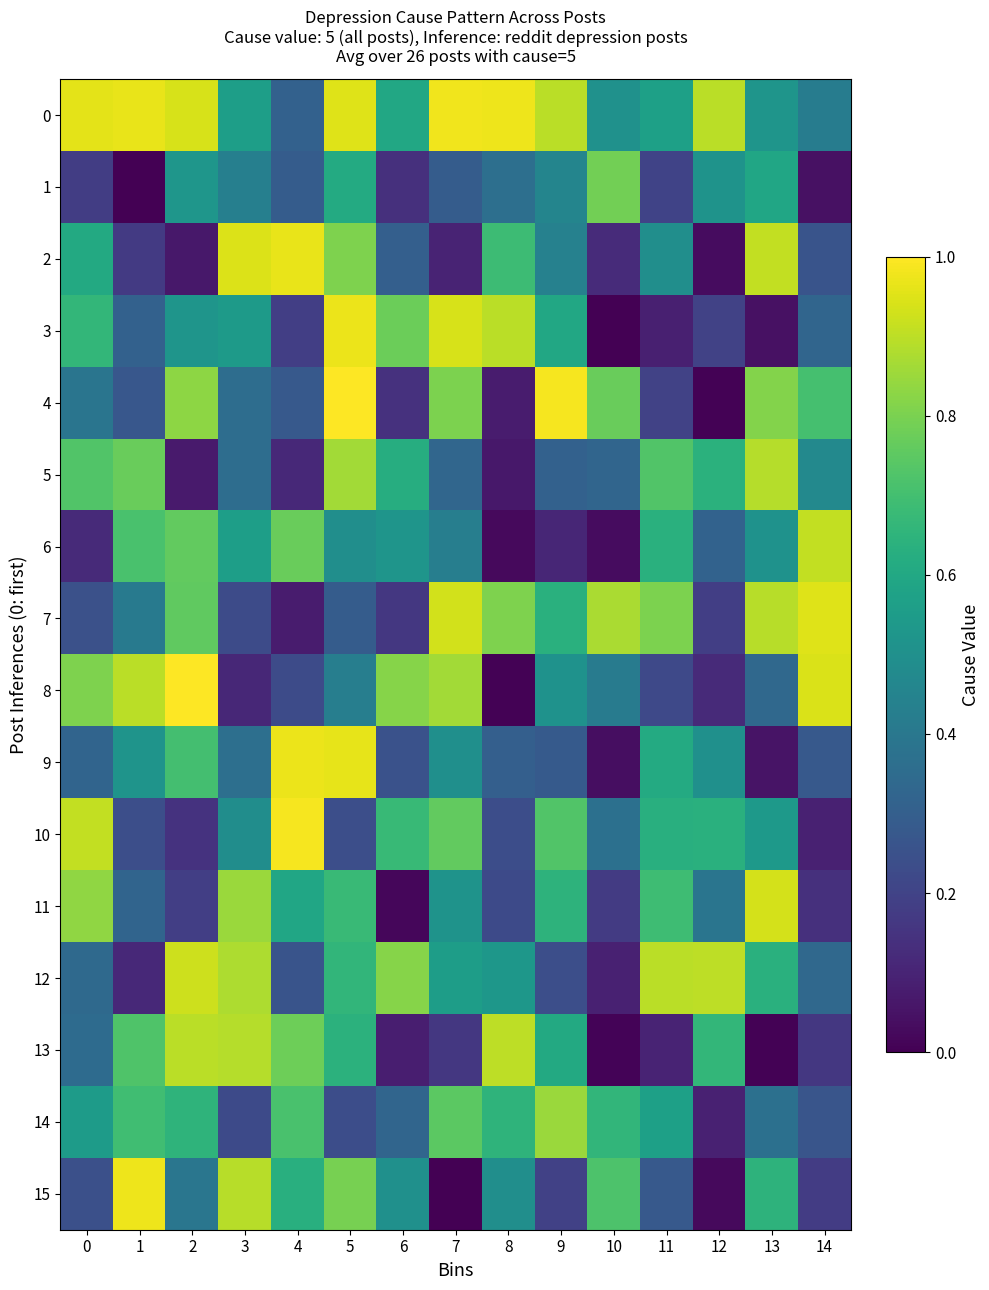

Reading left to right, extract all data points from this chart.

0: 0=1.0	1=1.0	2=0.9	3=0.6	4=0.3	5=0.9	6=0.6	7=1.0	8=1.0	9=0.9	10=0.5	11=0.6	12=0.9	13=0.5	14=0.4
1: 0=0.2	1=0.0	2=0.5	3=0.4	4=0.3	5=0.6	6=0.1	7=0.3	8=0.4	9=0.5	10=0.8	11=0.2	12=0.5	13=0.6	14=0.0
2: 0=0.6	1=0.2	2=0.1	3=0.9	4=1.0	5=0.8	6=0.3	7=0.1	8=0.7	9=0.4	10=0.1	11=0.5	12=0.0	13=0.9	14=0.3
3: 0=0.7	1=0.3	2=0.5	3=0.5	4=0.2	5=1.0	6=0.8	7=0.9	8=0.9	9=0.6	10=0.0	11=0.1	12=0.2	13=0.0	14=0.3
4: 0=0.4	1=0.3	2=0.8	3=0.4	4=0.3	5=1.0	6=0.1	7=0.8	8=0.1	9=1.0	10=0.8	11=0.2	12=0.0	13=0.8	14=0.7
5: 0=0.7	1=0.8	2=0.1	3=0.4	4=0.1	5=0.9	6=0.6	7=0.3	8=0.1	9=0.3	10=0.3	11=0.7	12=0.6	13=0.9	14=0.5
6: 0=0.1	1=0.7	2=0.8	3=0.6	4=0.8	5=0.5	6=0.5	7=0.4	8=0.0	9=0.1	10=0.0	11=0.6	12=0.3	13=0.5	14=0.9
7: 0=0.2	1=0.4	2=0.8	3=0.2	4=0.1	5=0.3	6=0.2	7=0.9	8=0.8	9=0.6	10=0.9	11=0.8	12=0.2	13=0.9	14=0.9
8: 0=0.8	1=0.9	2=1.0	3=0.1	4=0.2	5=0.4	6=0.8	7=0.9	8=0.0	9=0.5	10=0.4	11=0.2	12=0.1	13=0.3	14=0.9
9: 0=0.3	1=0.5	2=0.7	3=0.4	4=1.0	5=1.0	6=0.3	7=0.5	8=0.3	9=0.3	10=0.0	11=0.6	12=0.5	13=0.1	14=0.3
10: 0=0.9	1=0.2	2=0.1	3=0.5	4=1.0	5=0.2	6=0.7	7=0.8	8=0.2	9=0.7	10=0.4	11=0.6	12=0.6	13=0.5	14=0.1
11: 0=0.8	1=0.3	2=0.2	3=0.8	4=0.6	5=0.7	6=0.0	7=0.5	8=0.2	9=0.6	10=0.2	11=0.7	12=0.4	13=0.9	14=0.1
12: 0=0.3	1=0.1	2=0.9	3=0.9	4=0.3	5=0.7	6=0.8	7=0.6	8=0.5	9=0.2	10=0.1	11=0.9	12=0.9	13=0.6	14=0.3
13: 0=0.3	1=0.7	2=0.9	3=0.9	4=0.8	5=0.6	6=0.1	7=0.2	8=0.9	9=0.6	10=0.0	11=0.1	12=0.7	13=0.0	14=0.2
14: 0=0.5	1=0.7	2=0.7	3=0.2	4=0.7	5=0.2	6=0.3	7=0.7	8=0.6	9=0.8	10=0.7	11=0.6	12=0.1	13=0.4	14=0.3
15: 0=0.2	1=1.0	2=0.4	3=0.9	4=0.6	5=0.8	6=0.5	7=0.0	8=0.5	9=0.2	10=0.7	11=0.3	12=0.0	13=0.6	14=0.2